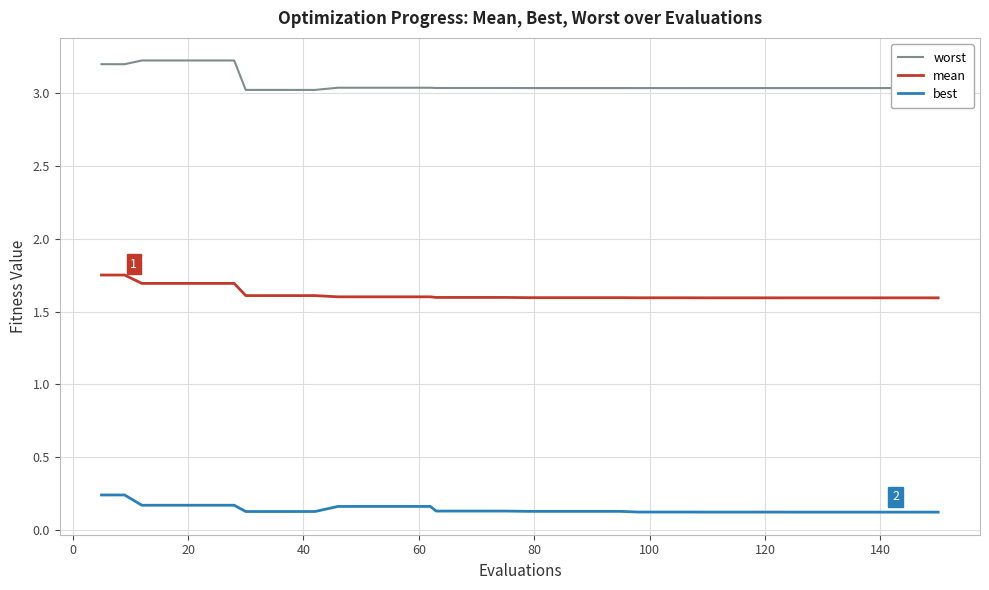

What is the greatest value displayed?

3.2